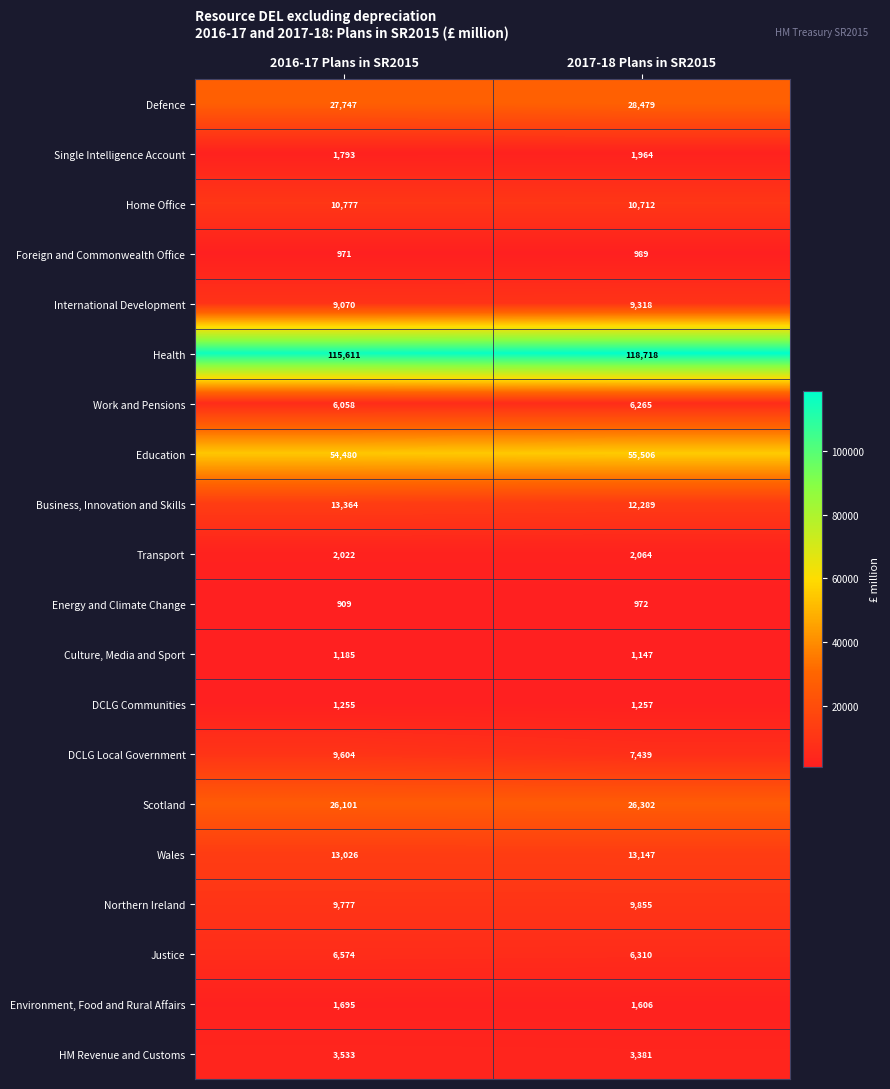

What is the difference between the highest and lowest values at 2017-18 Plans in SR2015?

117746